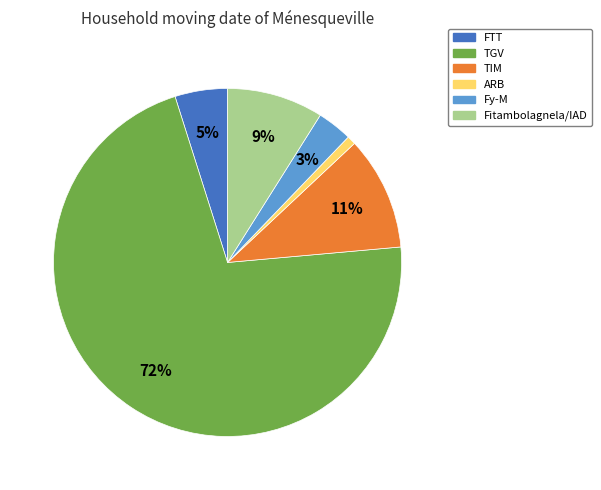

What percentage is the ARB slice, to the nearest percent?

1%